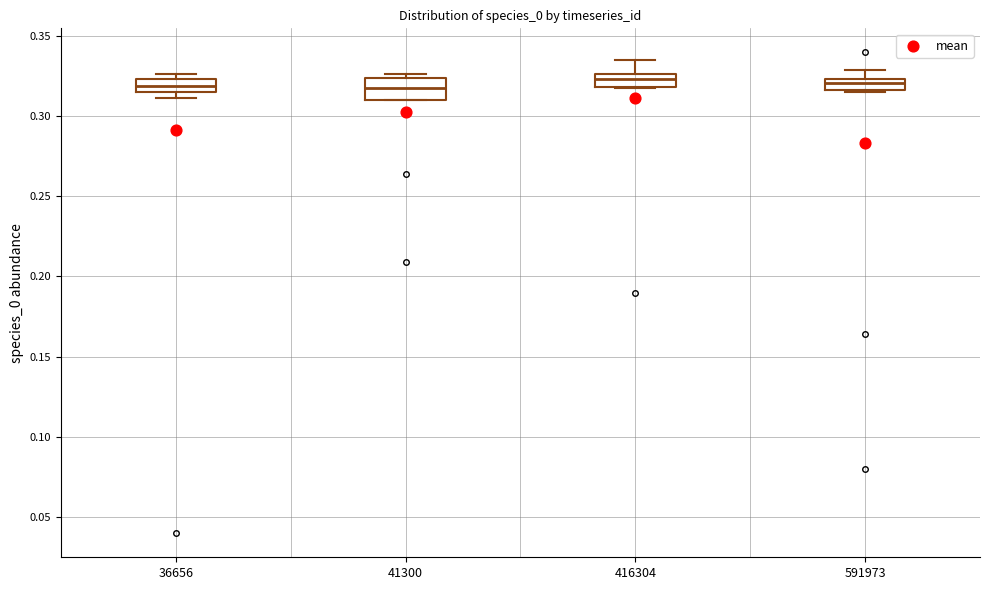

Which box is the tallest, from its lower edge to its upper edge?

41300